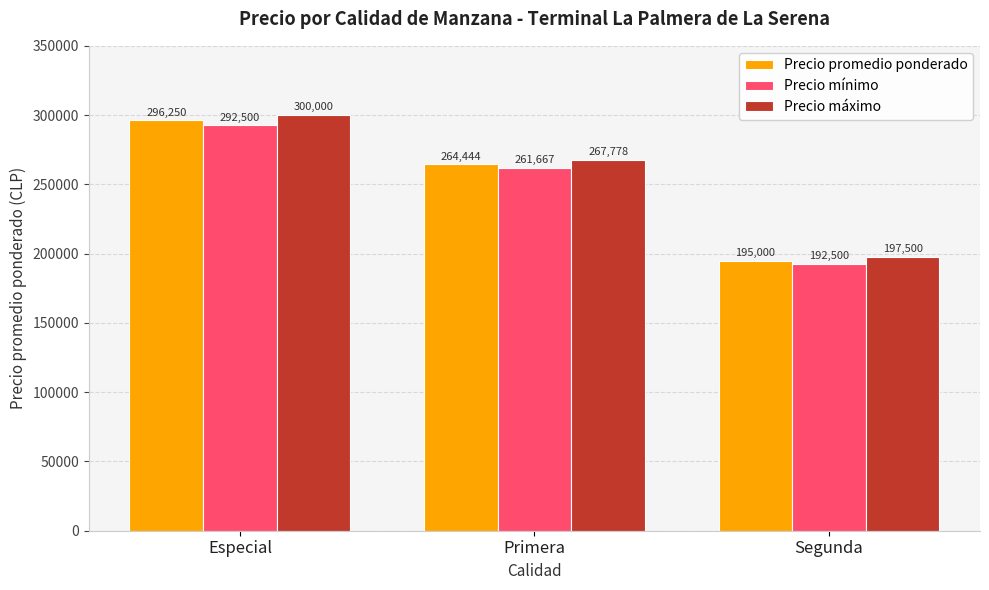

Between Especial and Segunda, which series saw the biggest shift?

Precio máximo